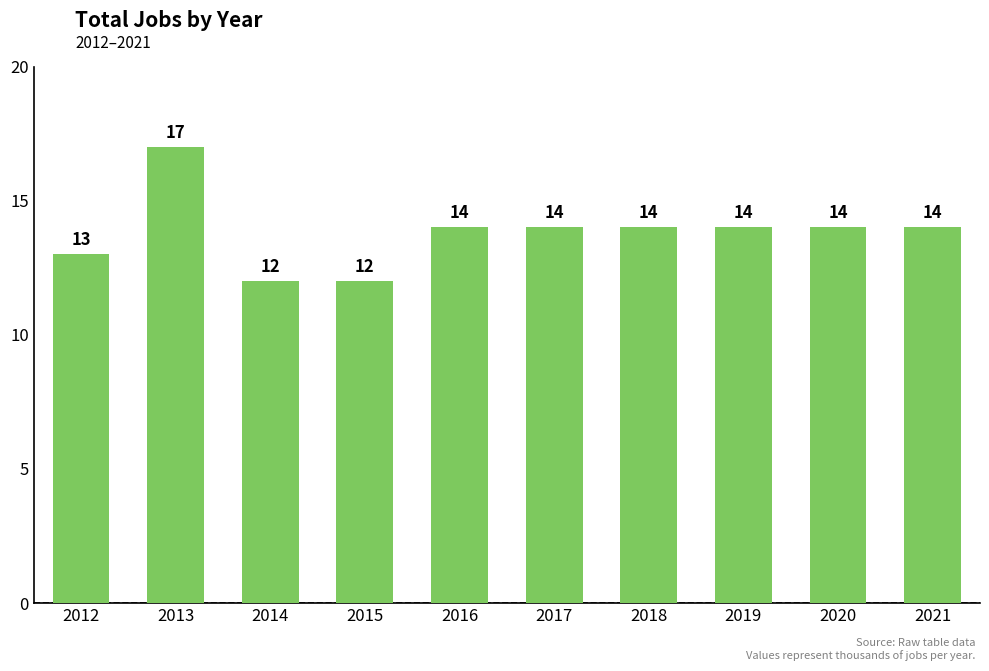

At which category does the chart reach its peak across all series?

2013